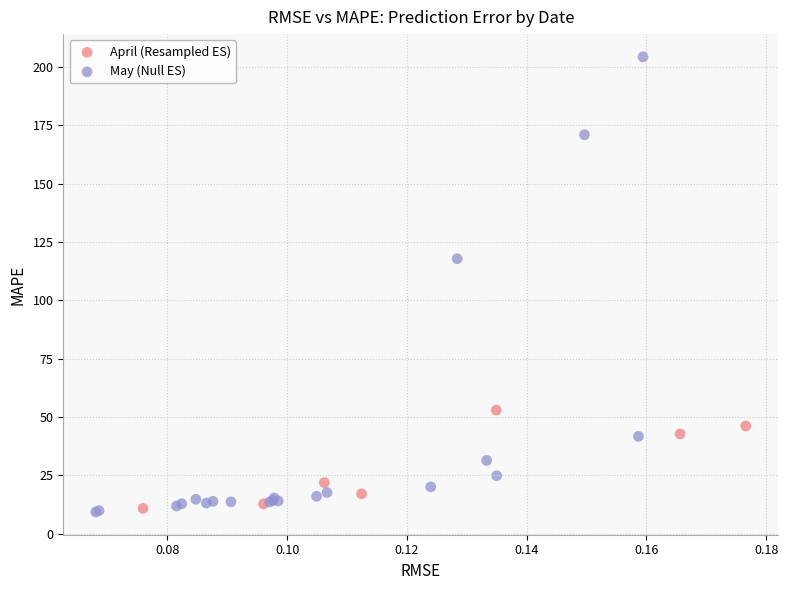

Which series reaches the maximum Y coordinate?

May (Null ES)